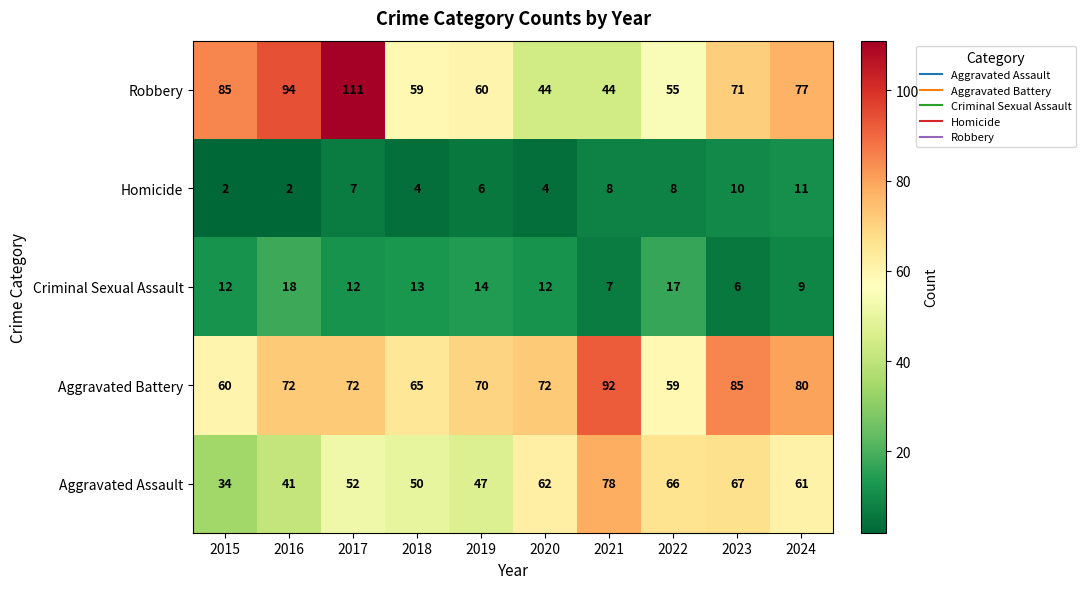

What is the spread (max minus min) of values at 2019?

64